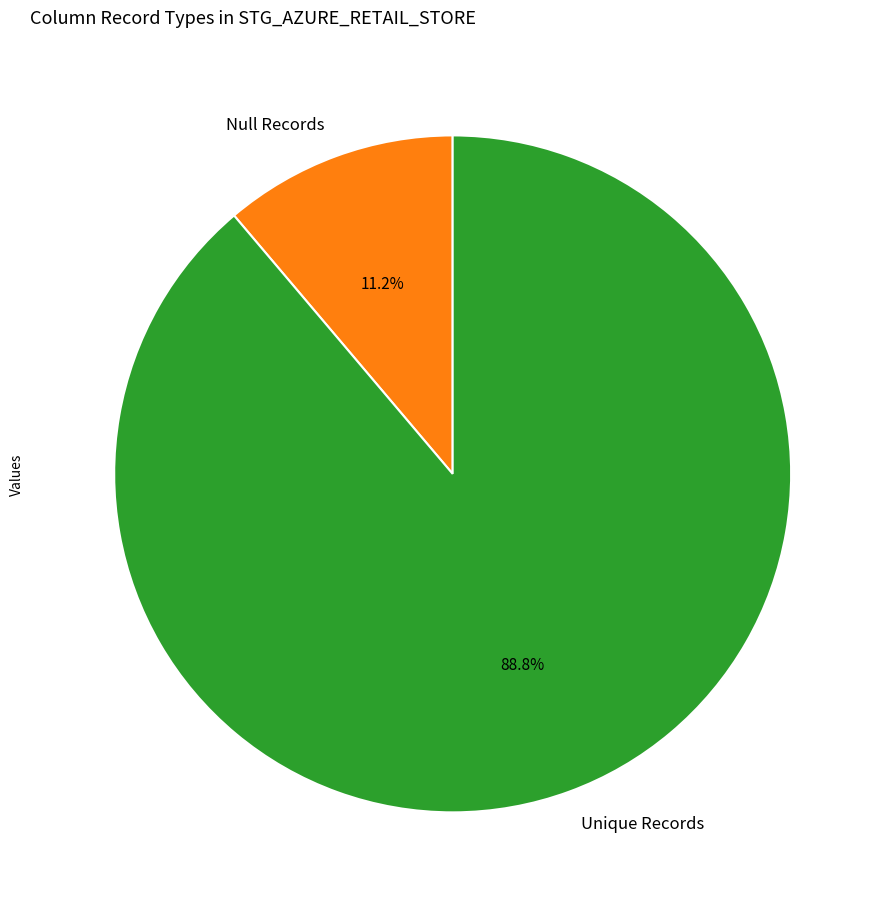

How many slices are in this pie chart?

2